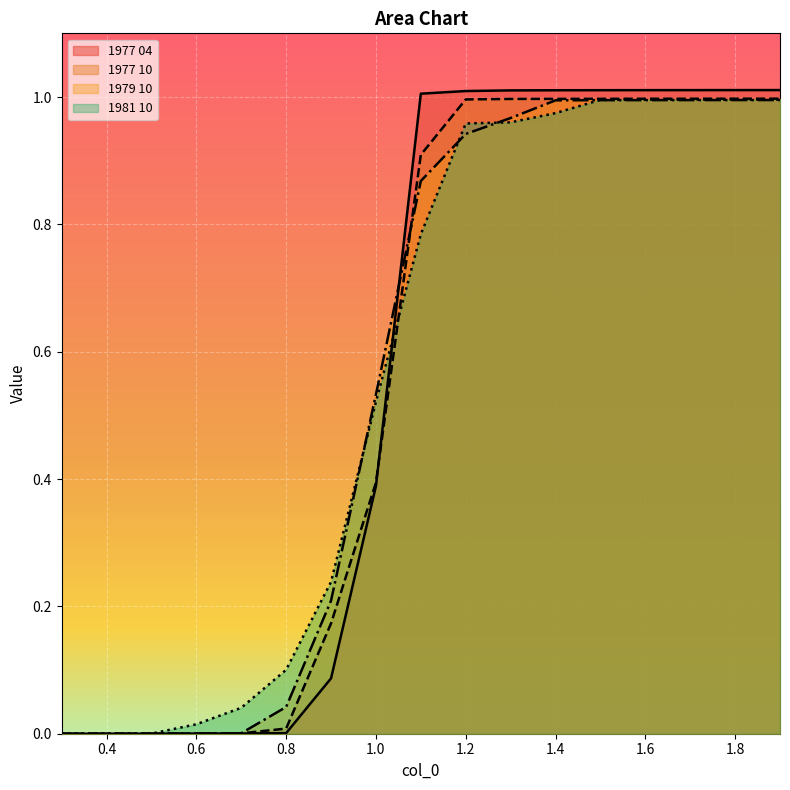

At which label does 1981 10 reach its peak?

1.9